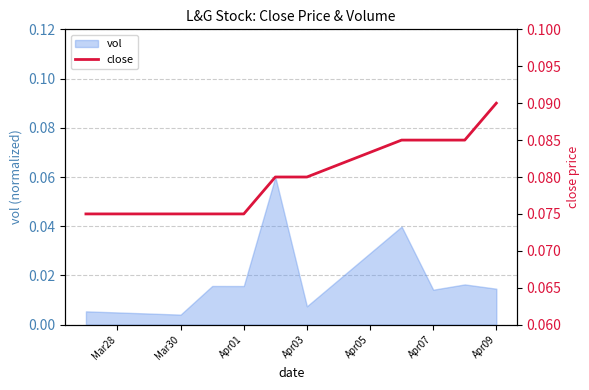

Is it true that the value at Mar30 is 0.0?

False